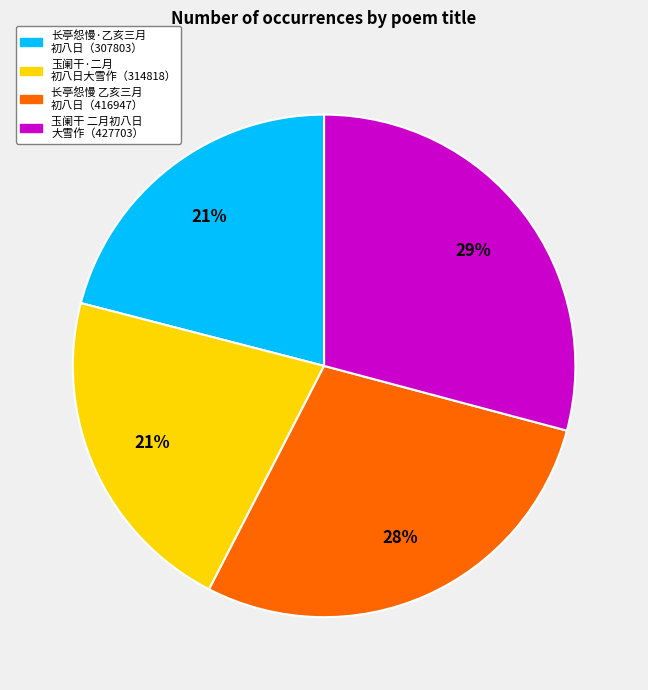

To the nearest percent, what is the difference between the largest and smallest slice percentages?

8%